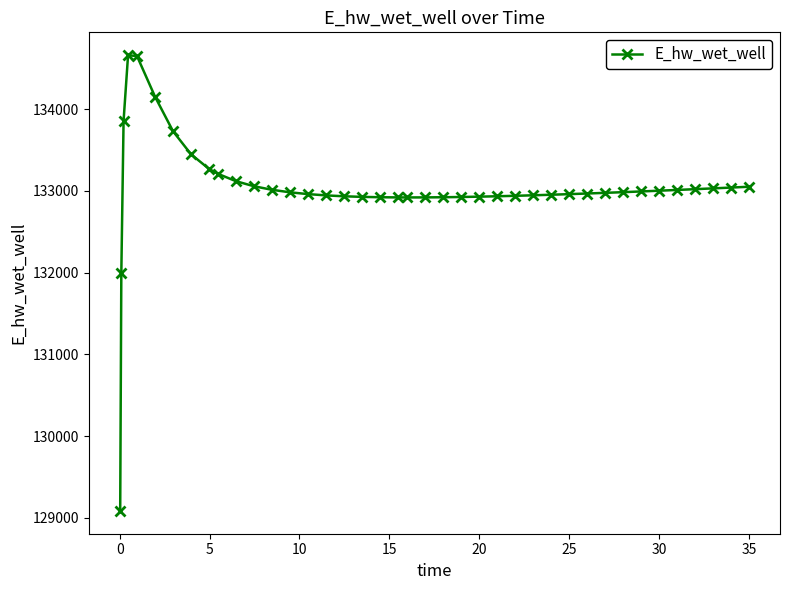

What is the value of the 16th point from the left?

132945.4